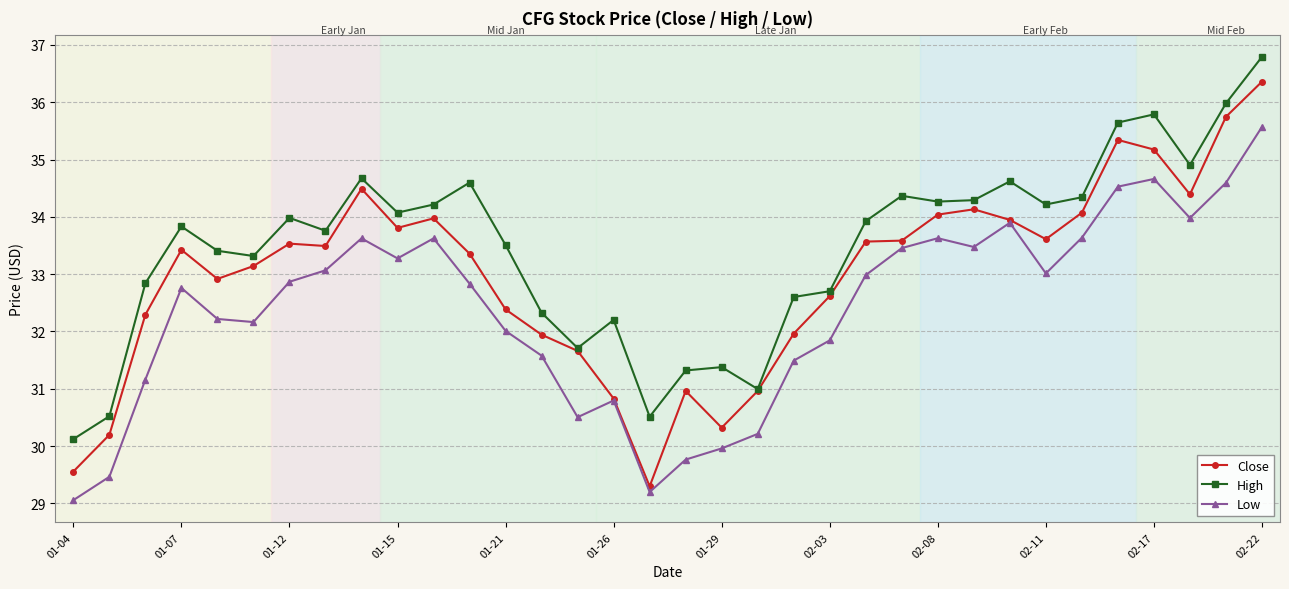

How many data points in High are above 33?

22